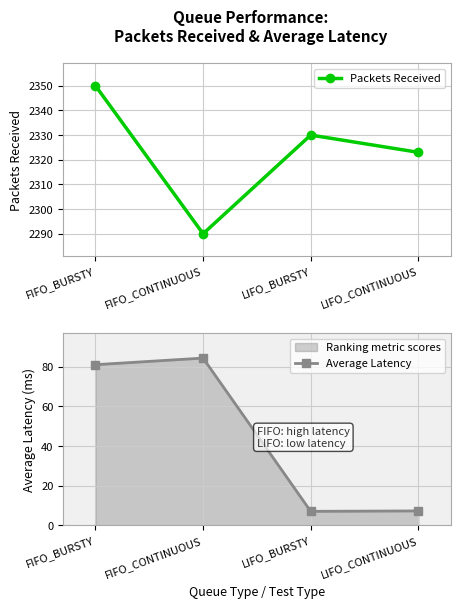

What are all the series names shown in the legend?

Packets Received, Average Latency